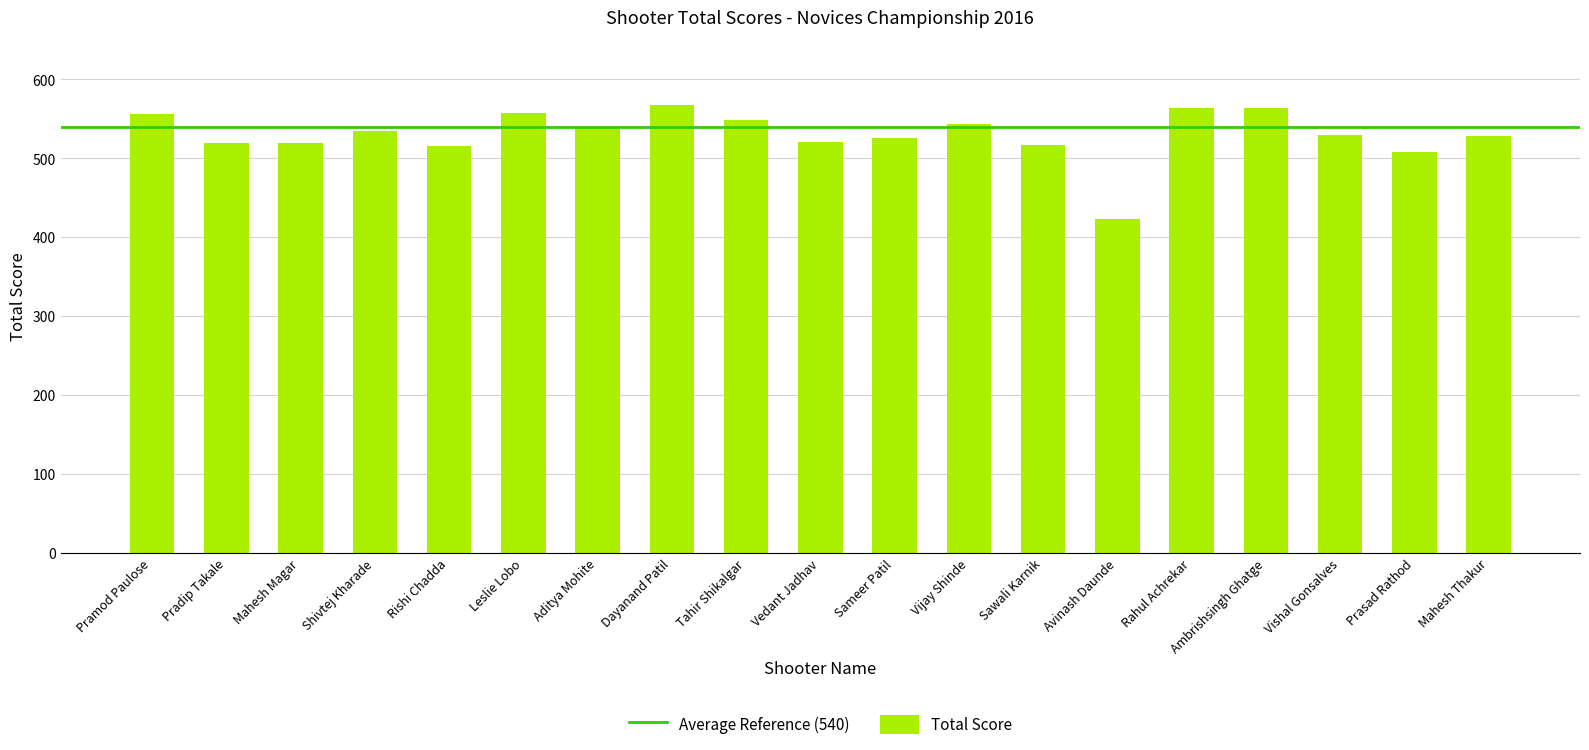

How many bars are there in total?

19